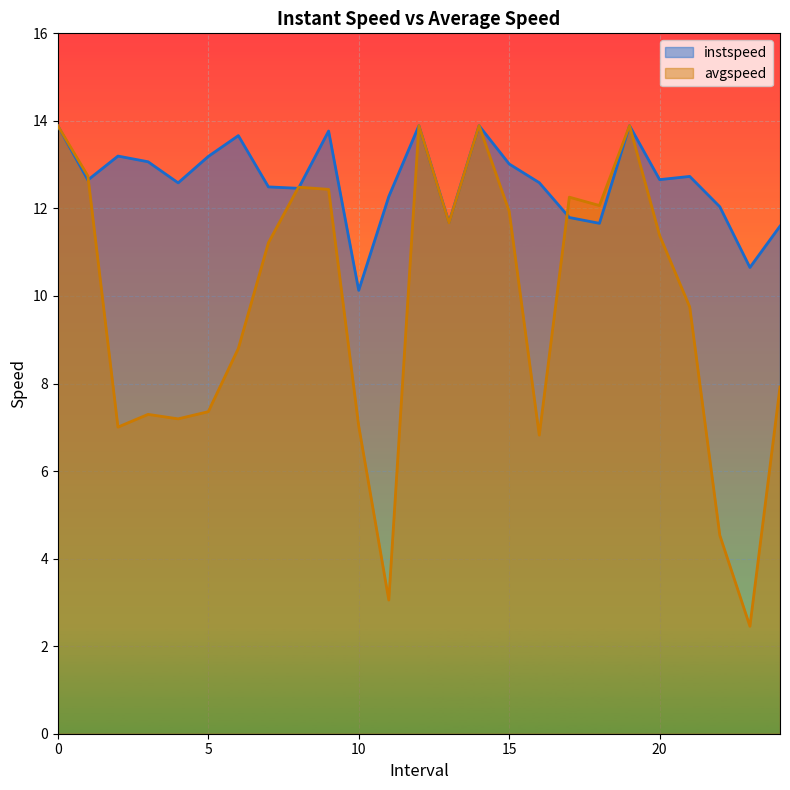

Which category has the lowest value across all series?

23.0